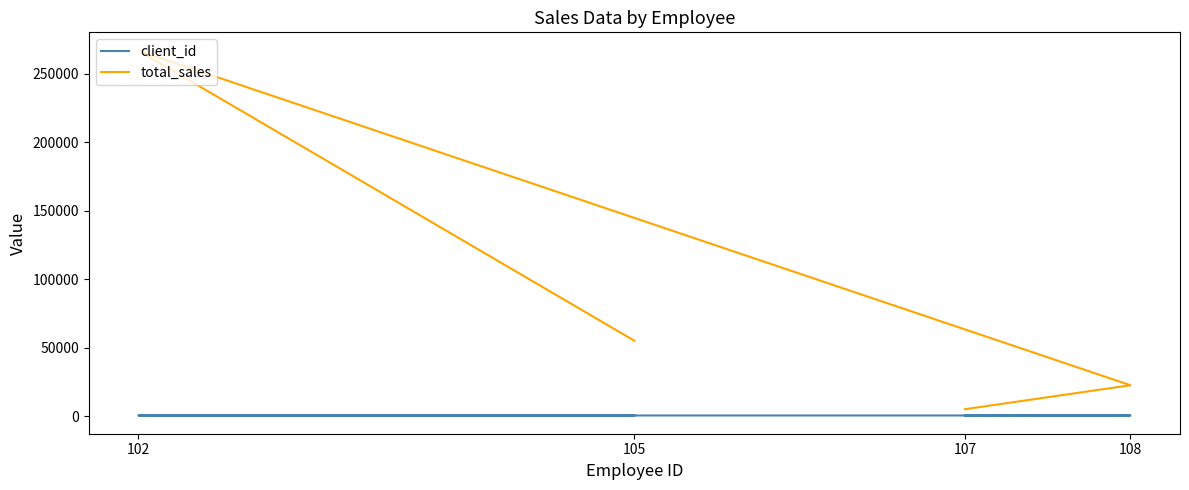

What is the difference between the maximum and second lowest values in the total_sales series?

244500